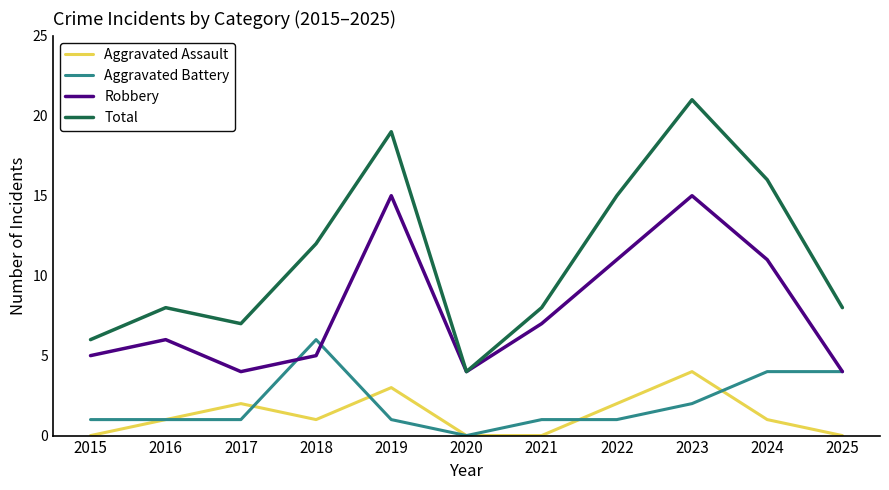

Is the value of Total at 2025 greater than the value of Aggravated Assault at 2015?

Yes